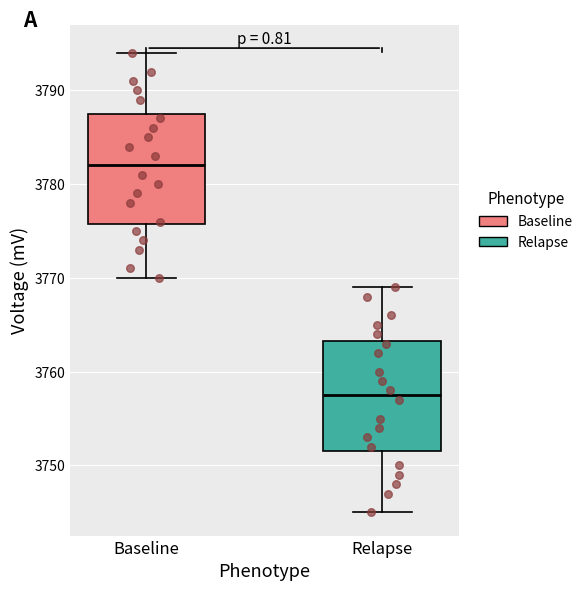

Reading left to right, read every box against the y-axis: the position of its median line, the range the box covers, and the ends of its whiskers. The values are not printed on the chart, so give them approximately, as read against the axis.

Baseline: median 3782, box 3776 to 3788, whiskers 3770 to 3794
Relapse: median 3758, box 3752 to 3763, whiskers 3745 to 3769